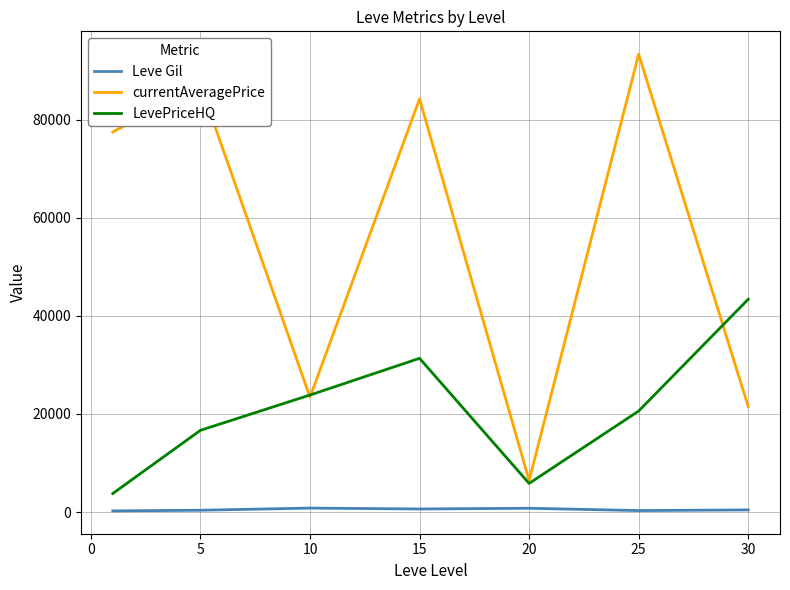

Which series has the widest spread of values?

currentAveragePrice